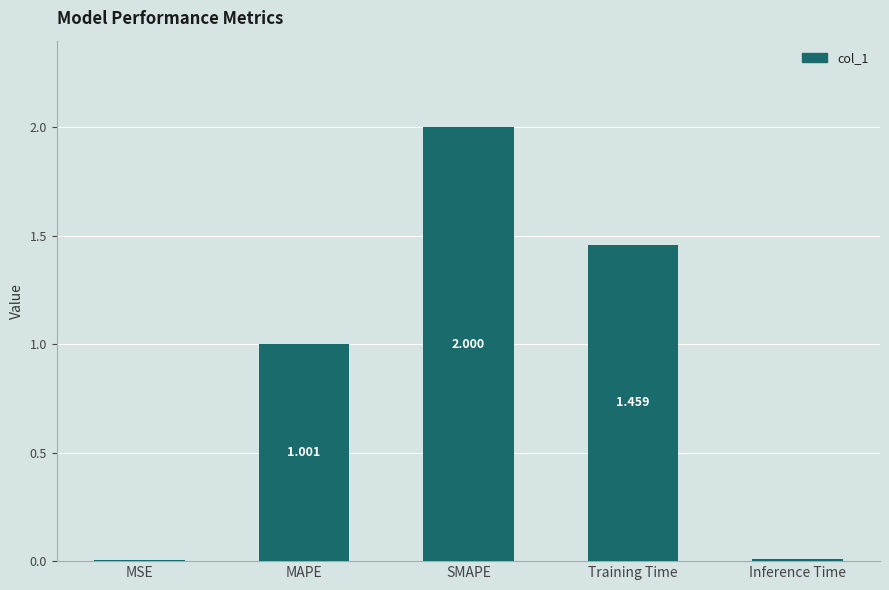

Where is the data nearest to the value 1?

MAPE